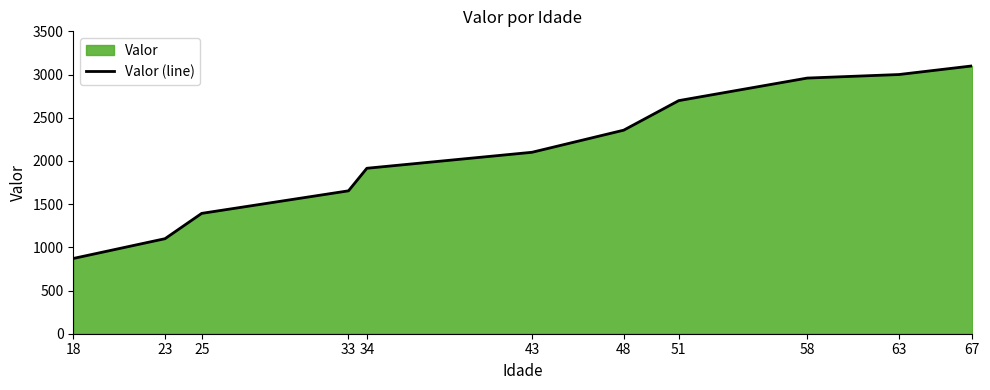

Where does the data first go above 2100?

48